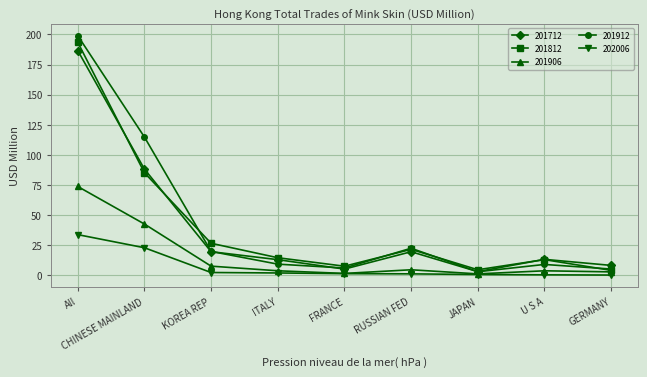

What is the lowest value of the 201812 series?

4.2